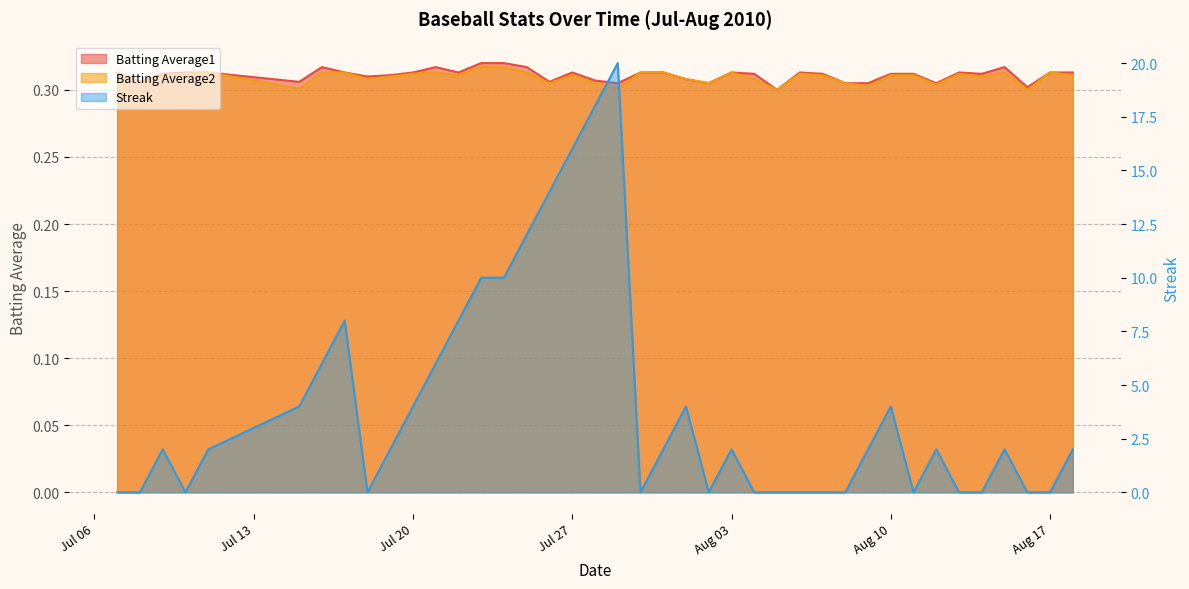

How many categories are shown in the chart?

40